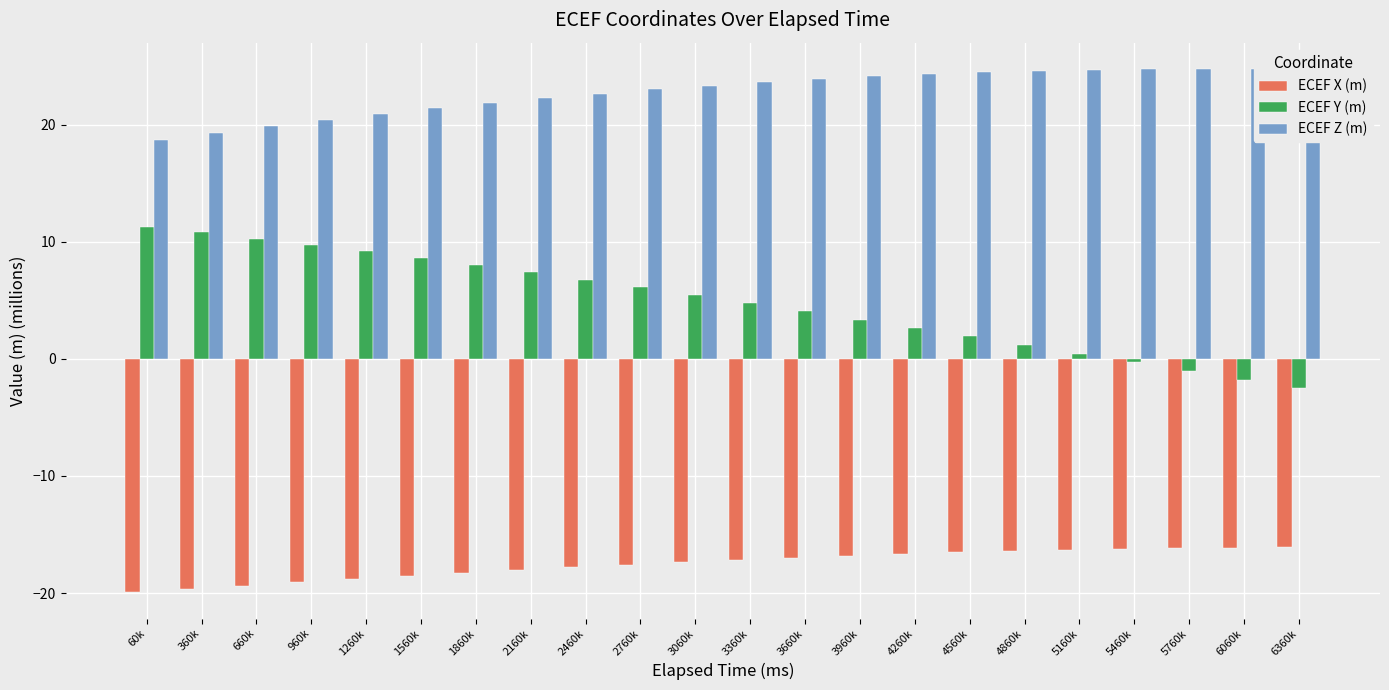

What is the minimum value for ECEF X (m)?

-19.9